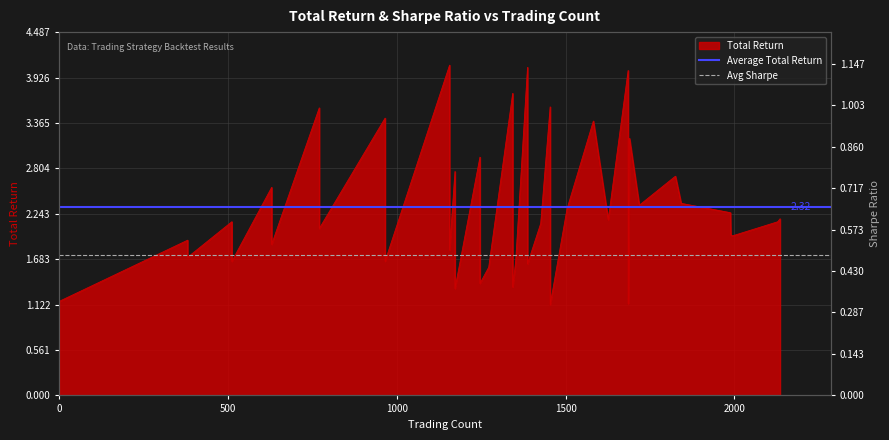

What is the sum of all Average Total Return values?

4.6